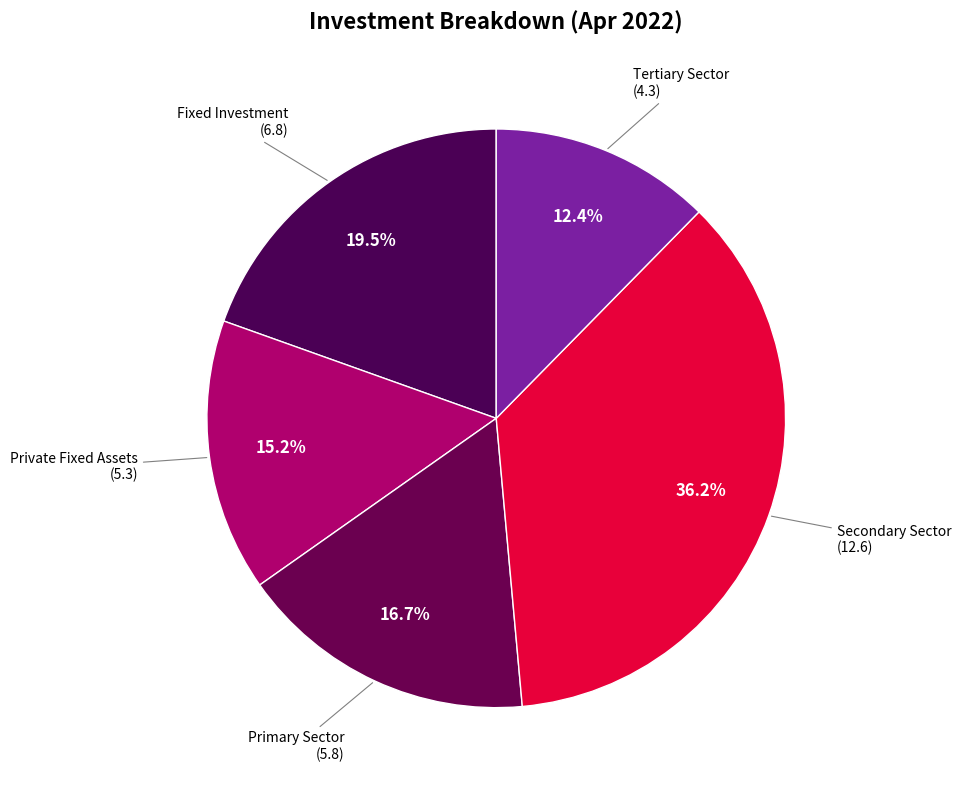

How many segments does this pie chart have?

5